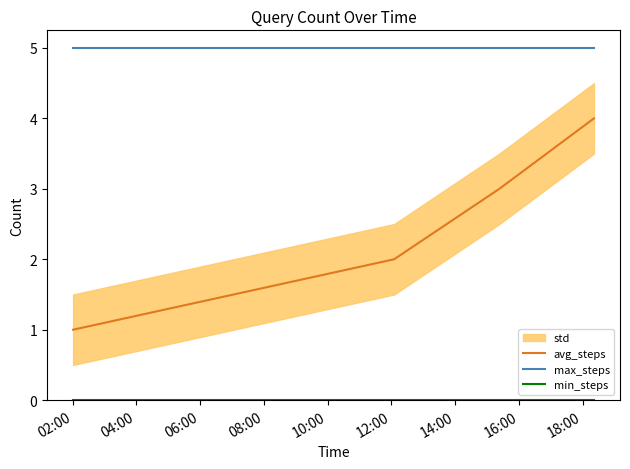

What is the greatest value displayed?

5